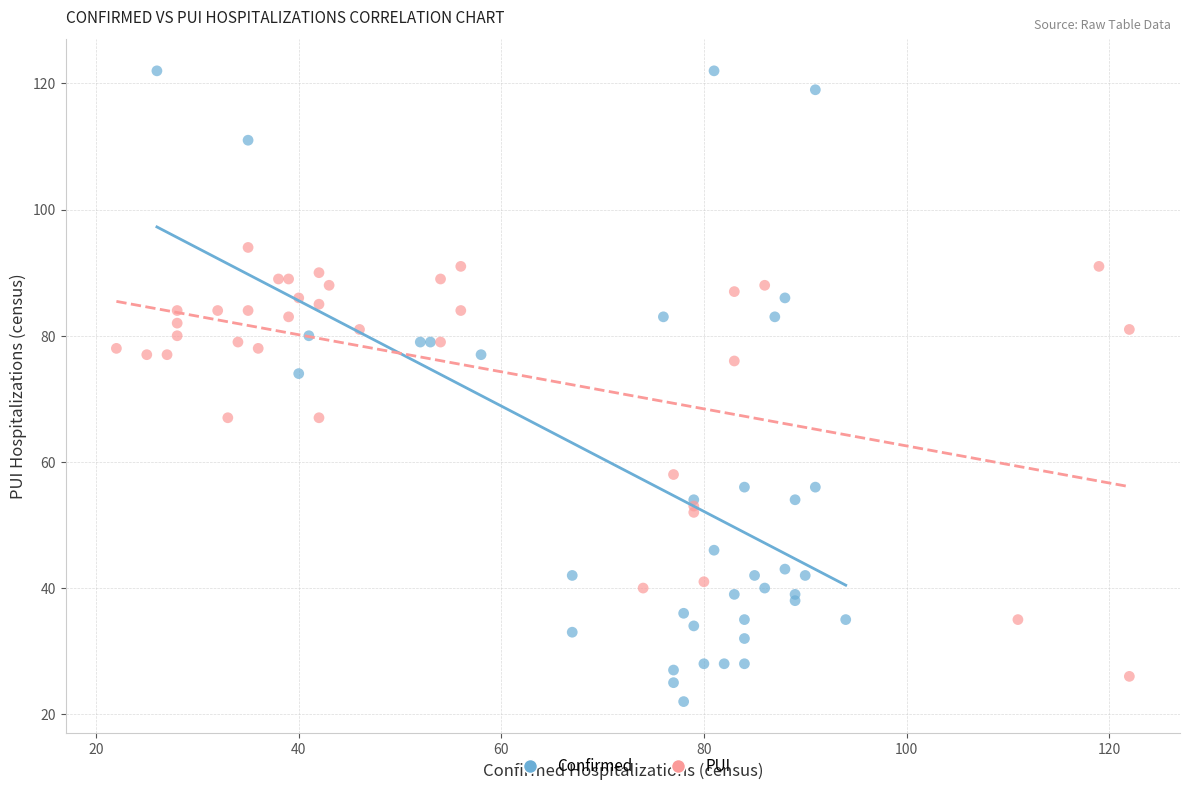

Which series contains the highest Y value?

Confirmed